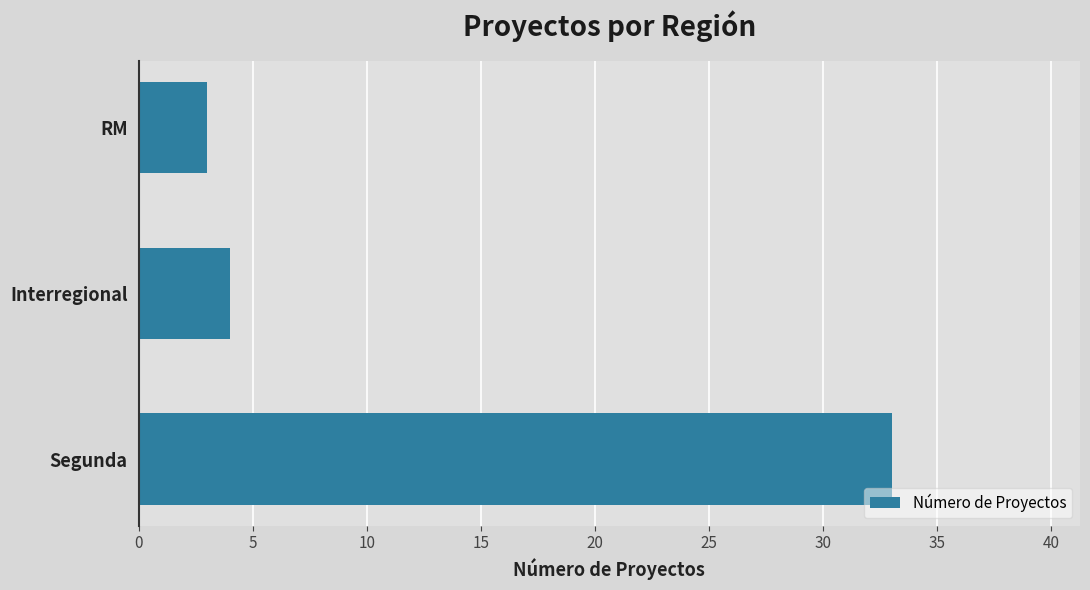

Reading bottom to top, extract all data points from this chart.

33	4	3